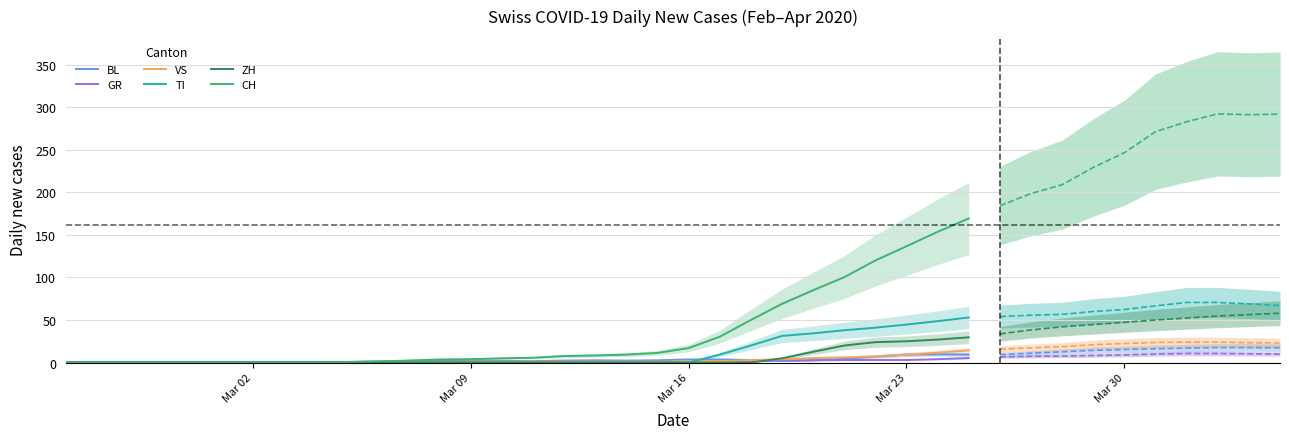

The VS series shows -8.6 at 7. True or false?

False